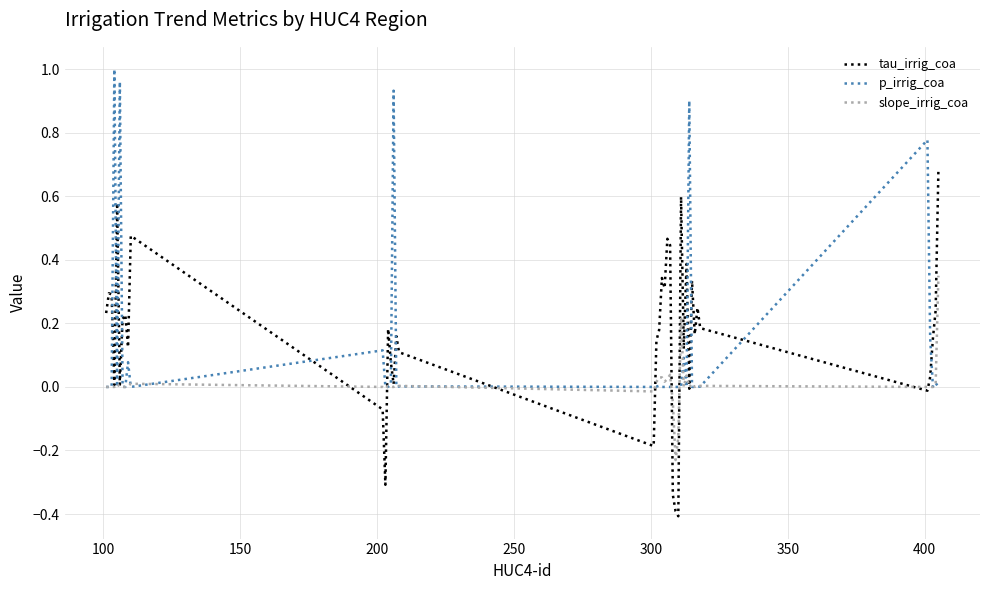

True or false: p_irrig_coa and tau_irrig_coa cross at least once.

True